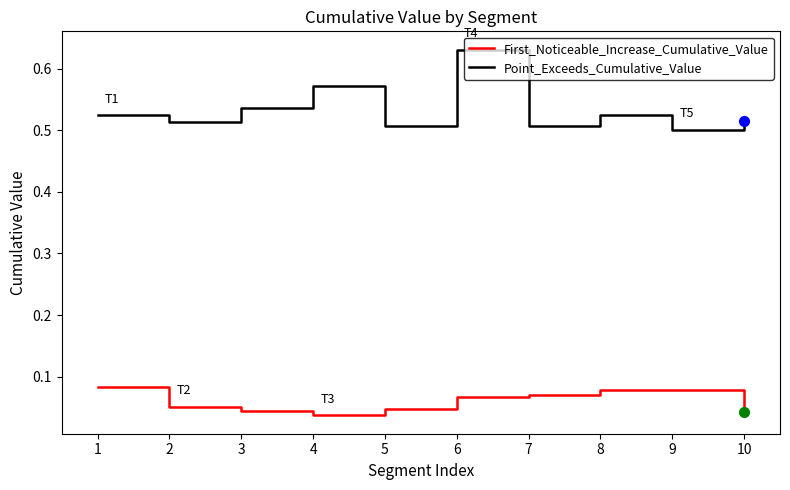

Which label corresponds to the smallest value in the chart?

4